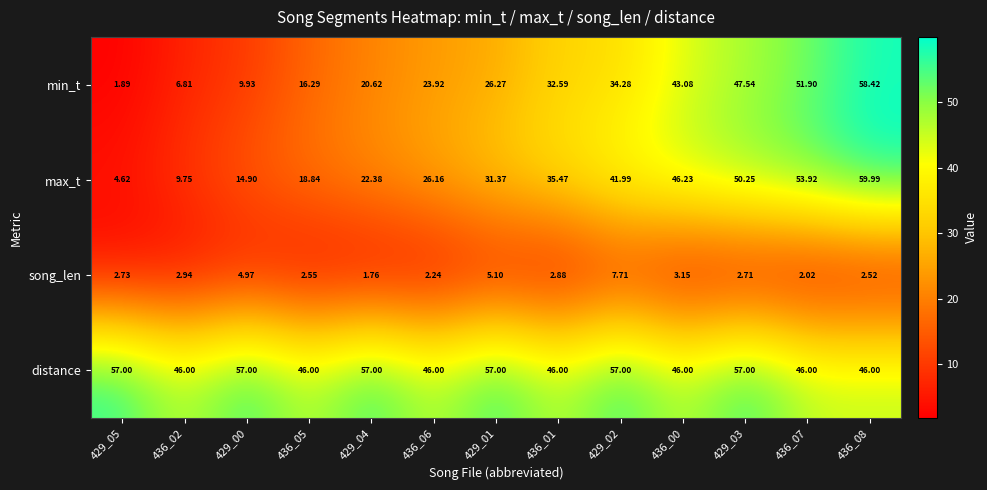

Which series changed the most between 429_04 and 429_03?

max_t